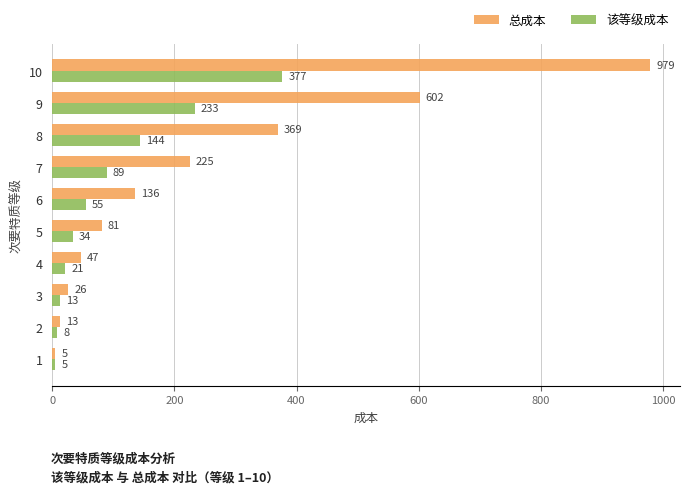

What is the approximate value of 总成本 at 8, to the nearest 100?

400